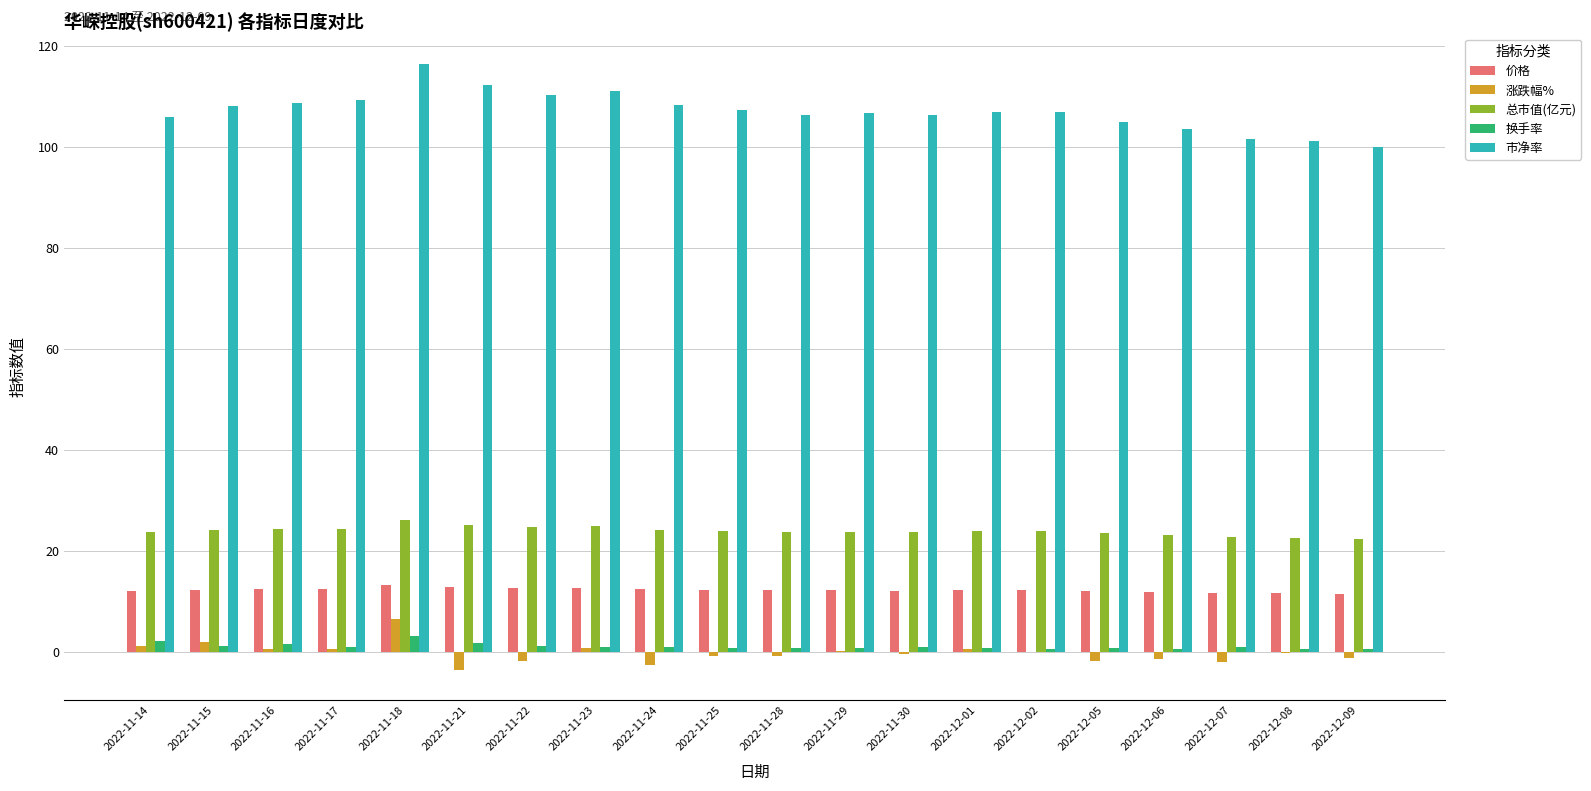

Where does the 涨跌幅% series first go above 0?

2022-11-14